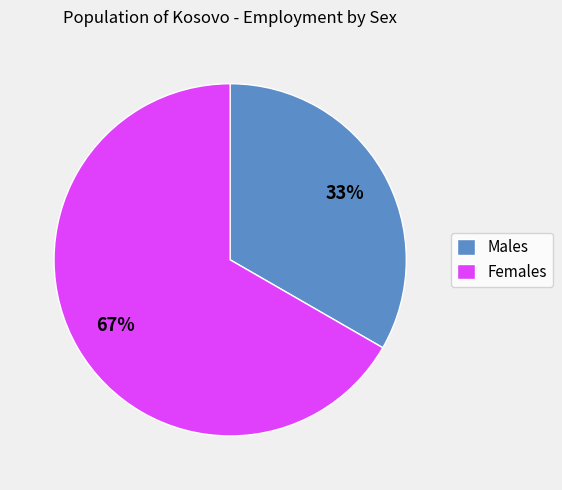

How many slices are in this pie chart?

2